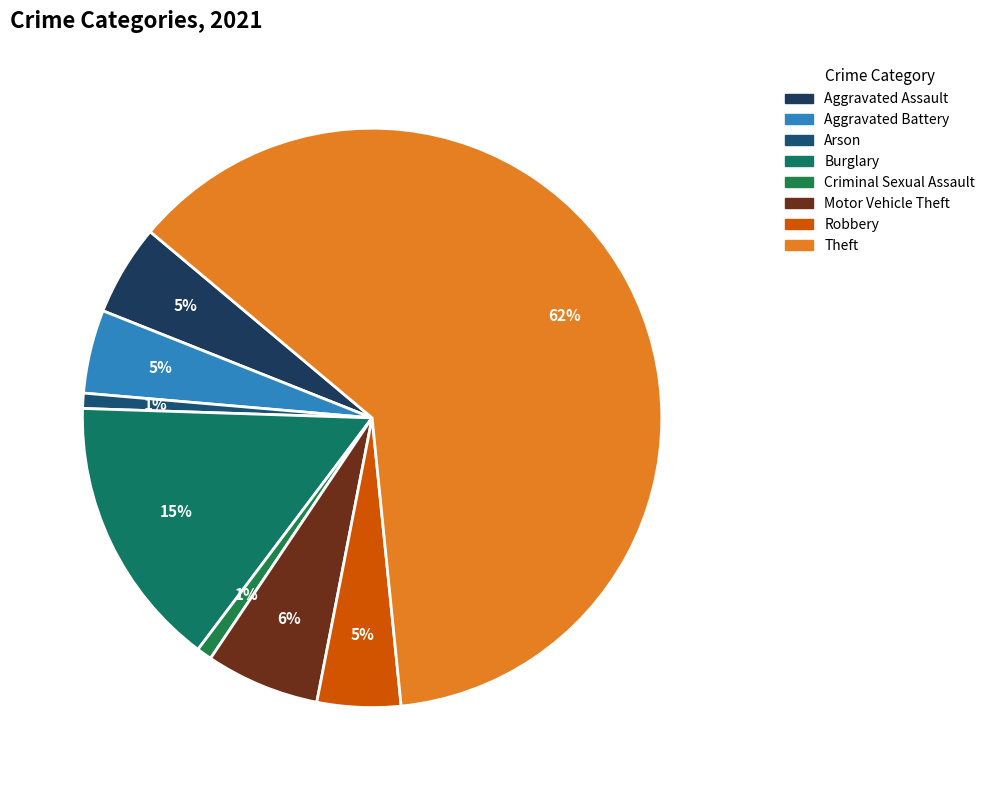

How many slices are in this pie chart?

8